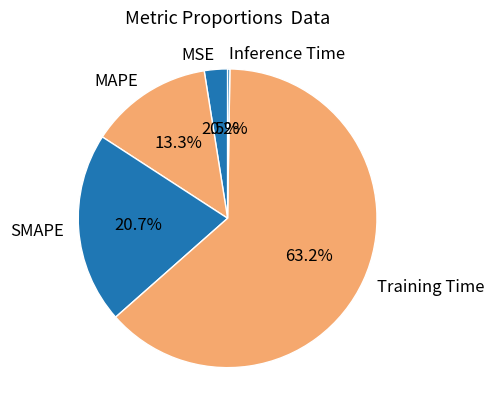

Does SMAPE account for over 50% of the chart?

No